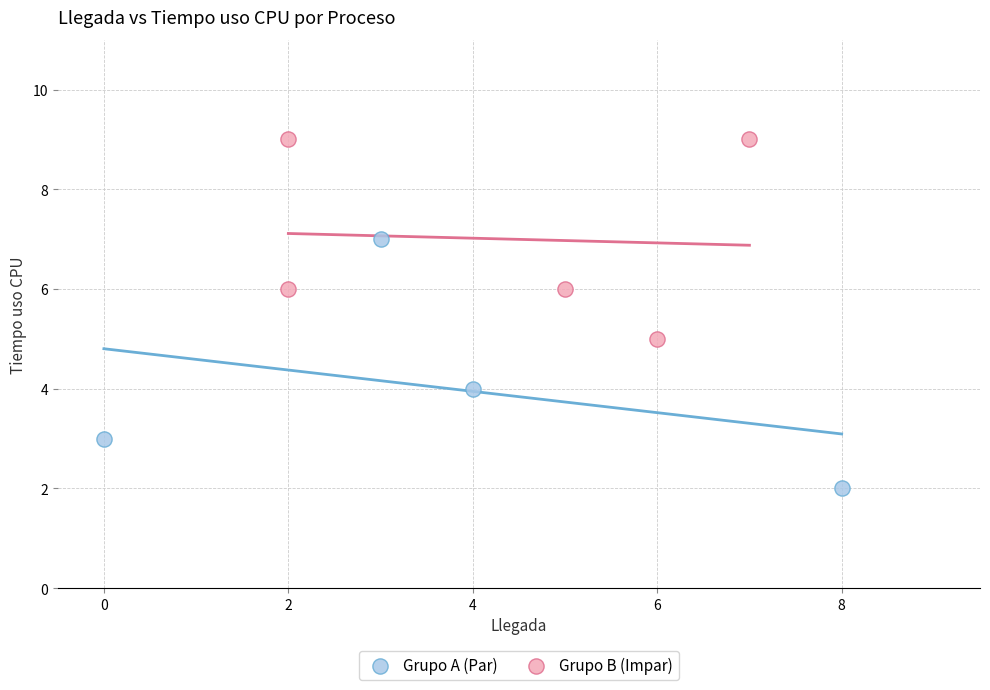

Which series contains the lowest Y value?

Grupo A (Par)